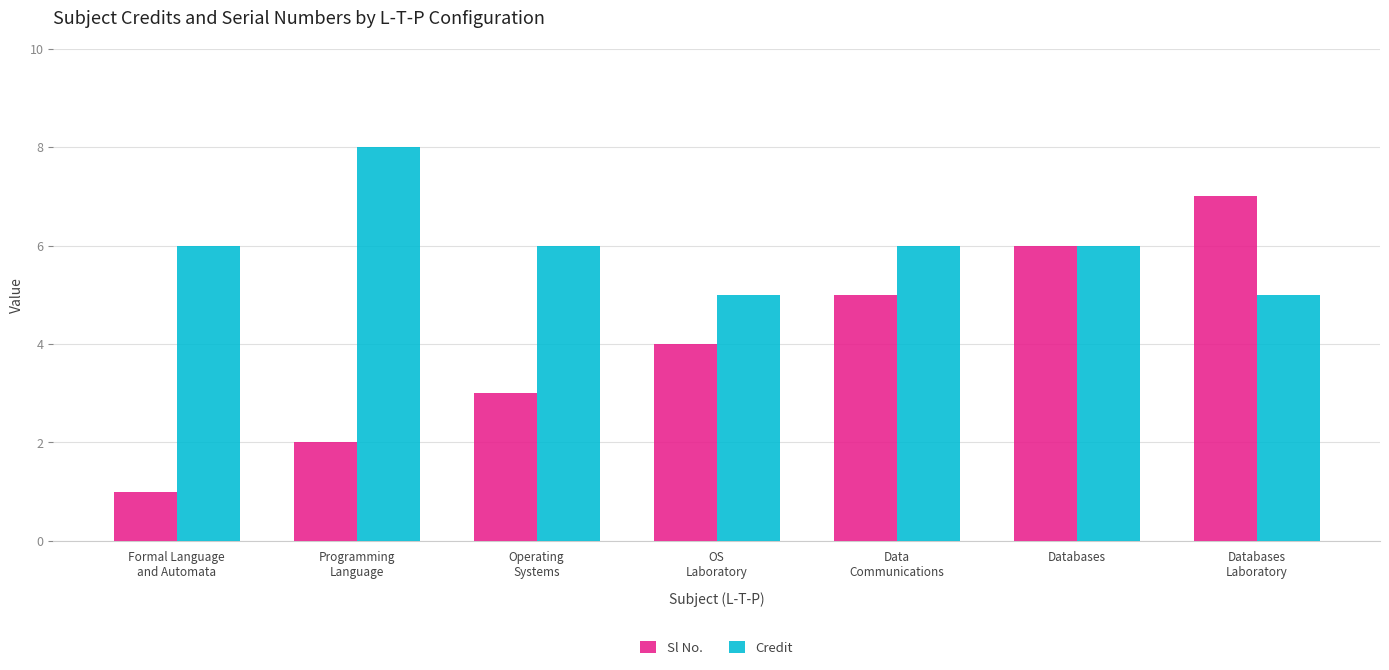

What are all the series names shown in the legend?

Sl No., Credit